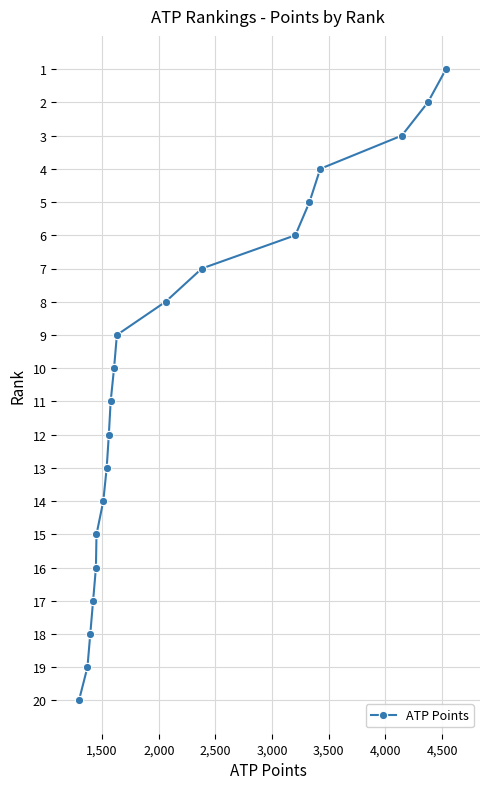

What is the sum of all values?

210